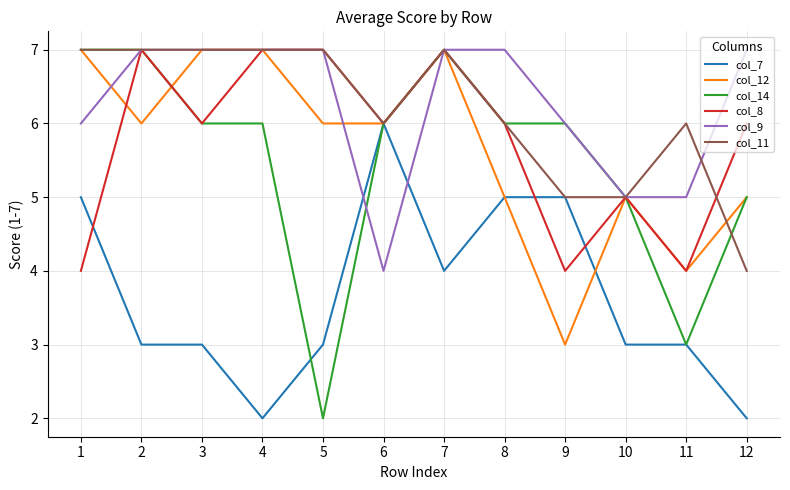

True or false: col_9 and col_14 intersect in this chart.

True